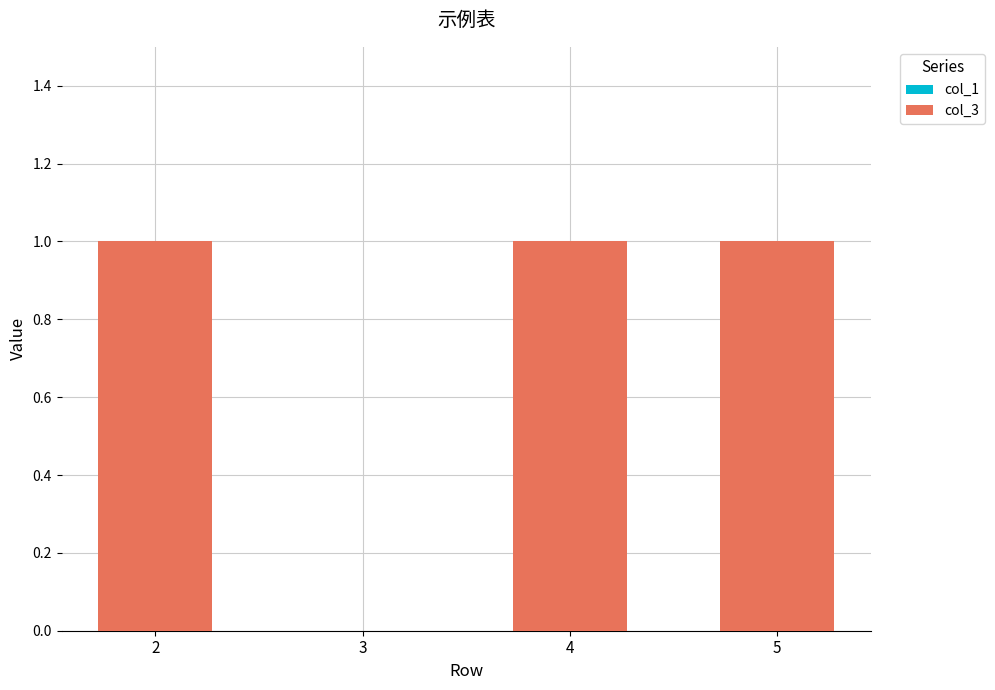

Reading left to right, what are all the values shown in this chart?

2=1	3=0	4=1	5=1